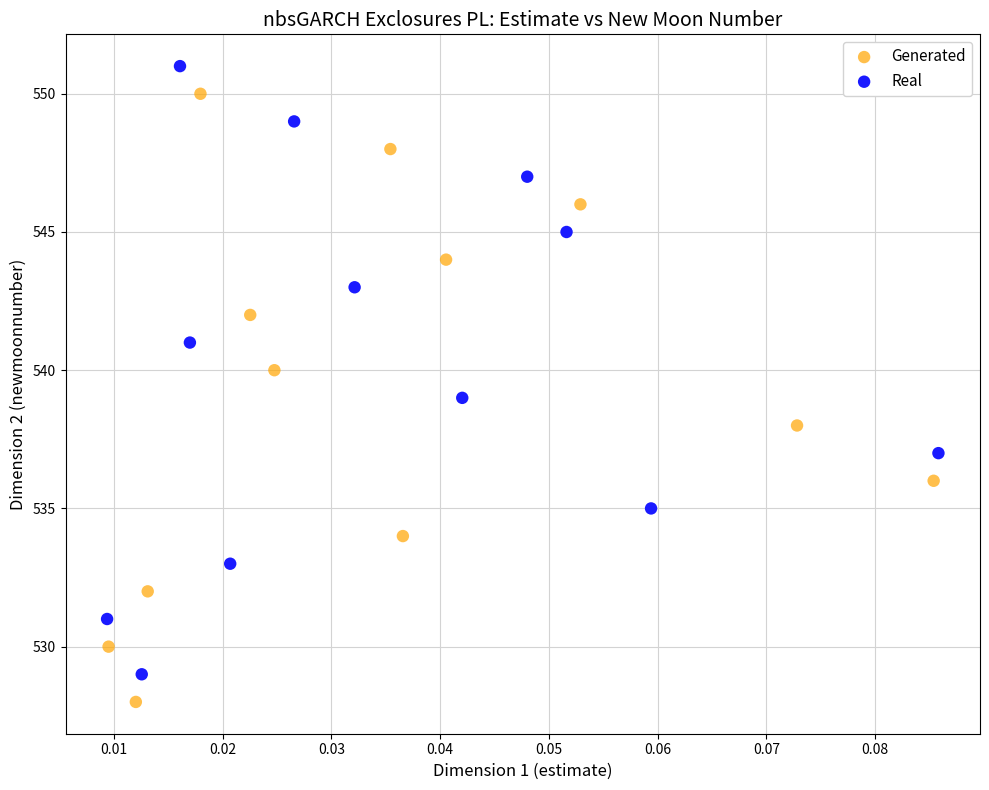

Which series reaches the minimum Y coordinate?

Generated